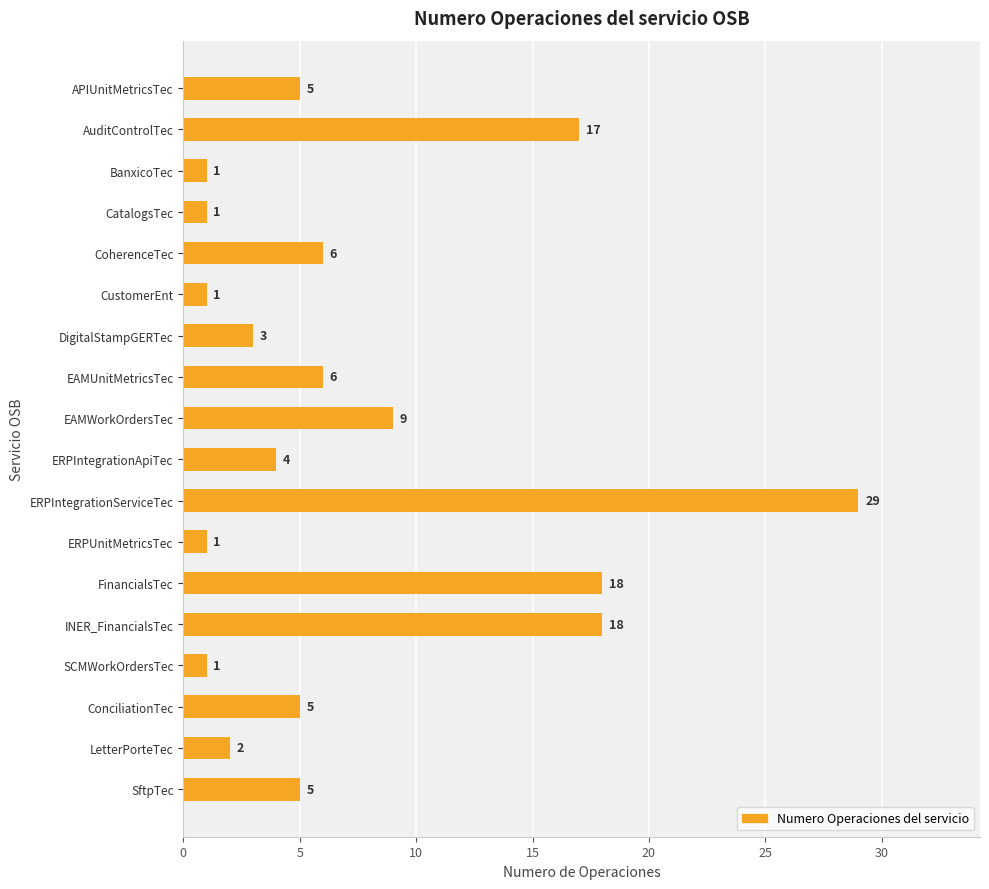

What is the change in value from ERPIntegrationApiTec to FinancialsTec?

+14